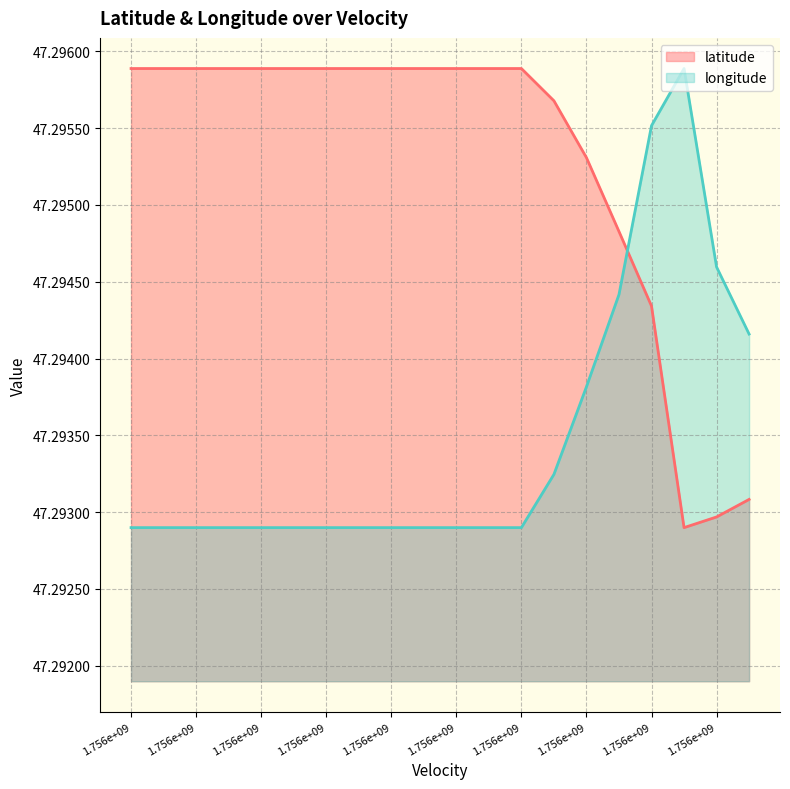

Between 1.756e+09 and 14, which is larger?

1.756e+09